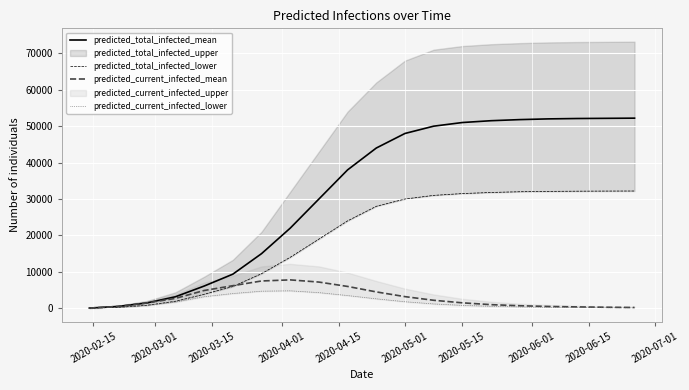

The predicted_total_infected_lower series shows 40856 at 2020-05-01. True or false?

False